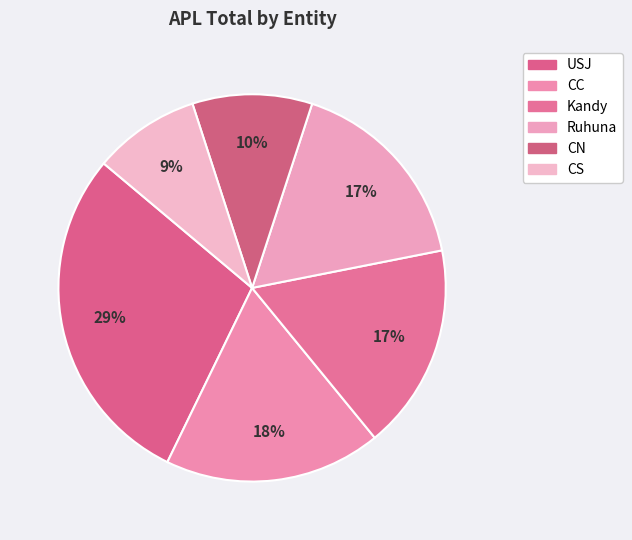

Which slice is the largest?

USJ